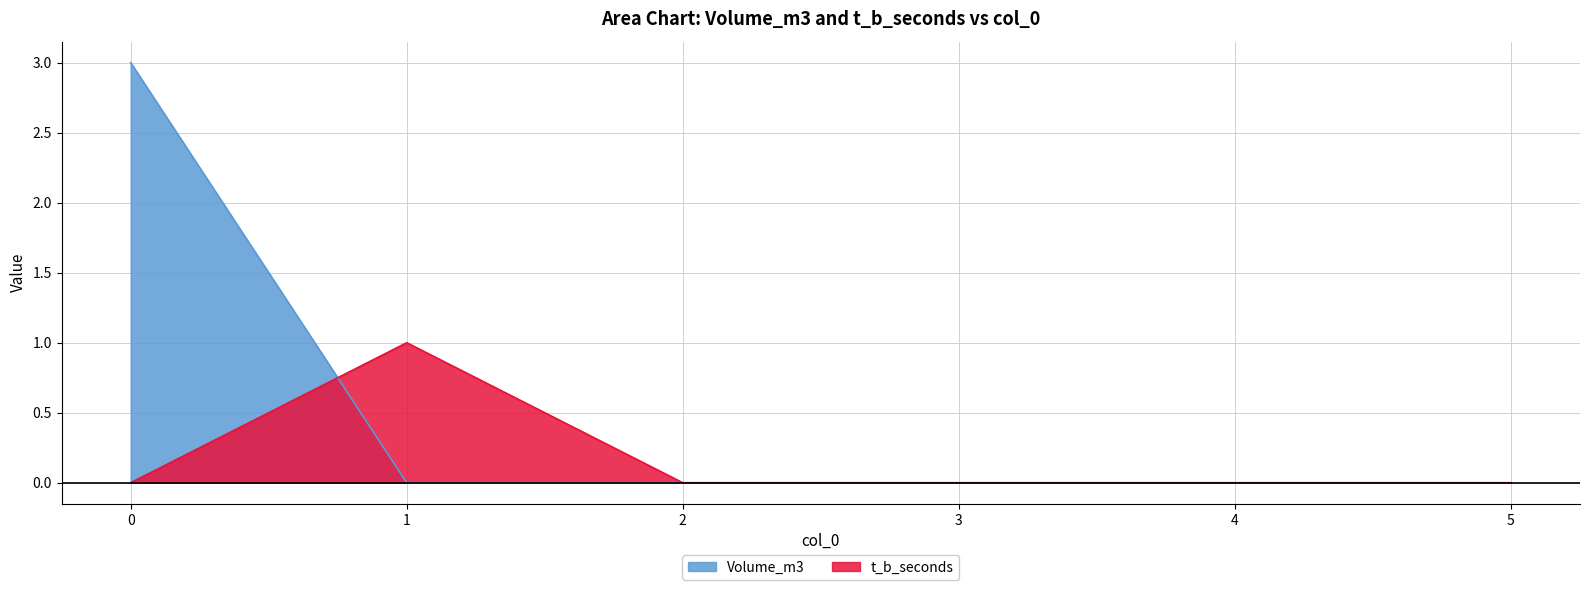

What is the value of the Volume_m3 point at the 1st from the left?

3